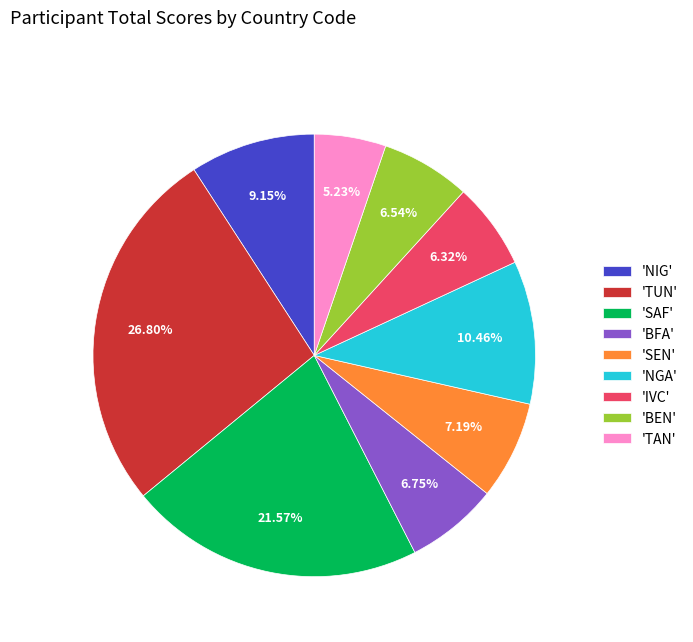

Do 'BEN' and 'SEN' together represent more than half of the pie?

No